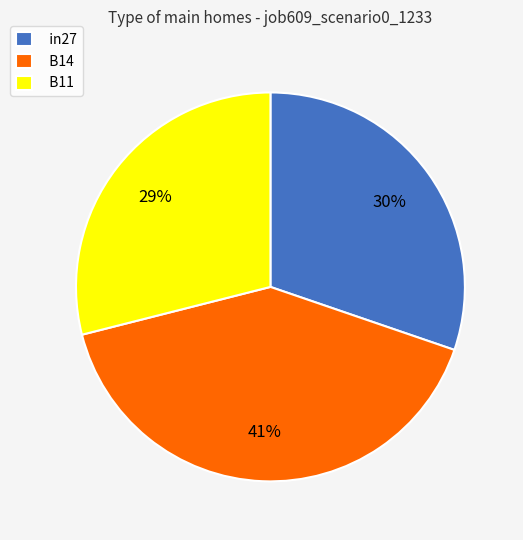

The B14 slice represents 41% of the pie. True or false?

True